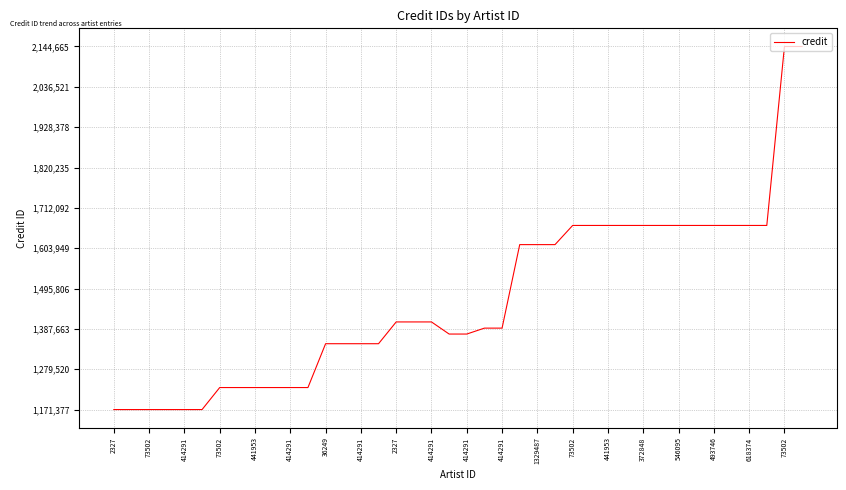

What is the greatest value displayed?

2144665